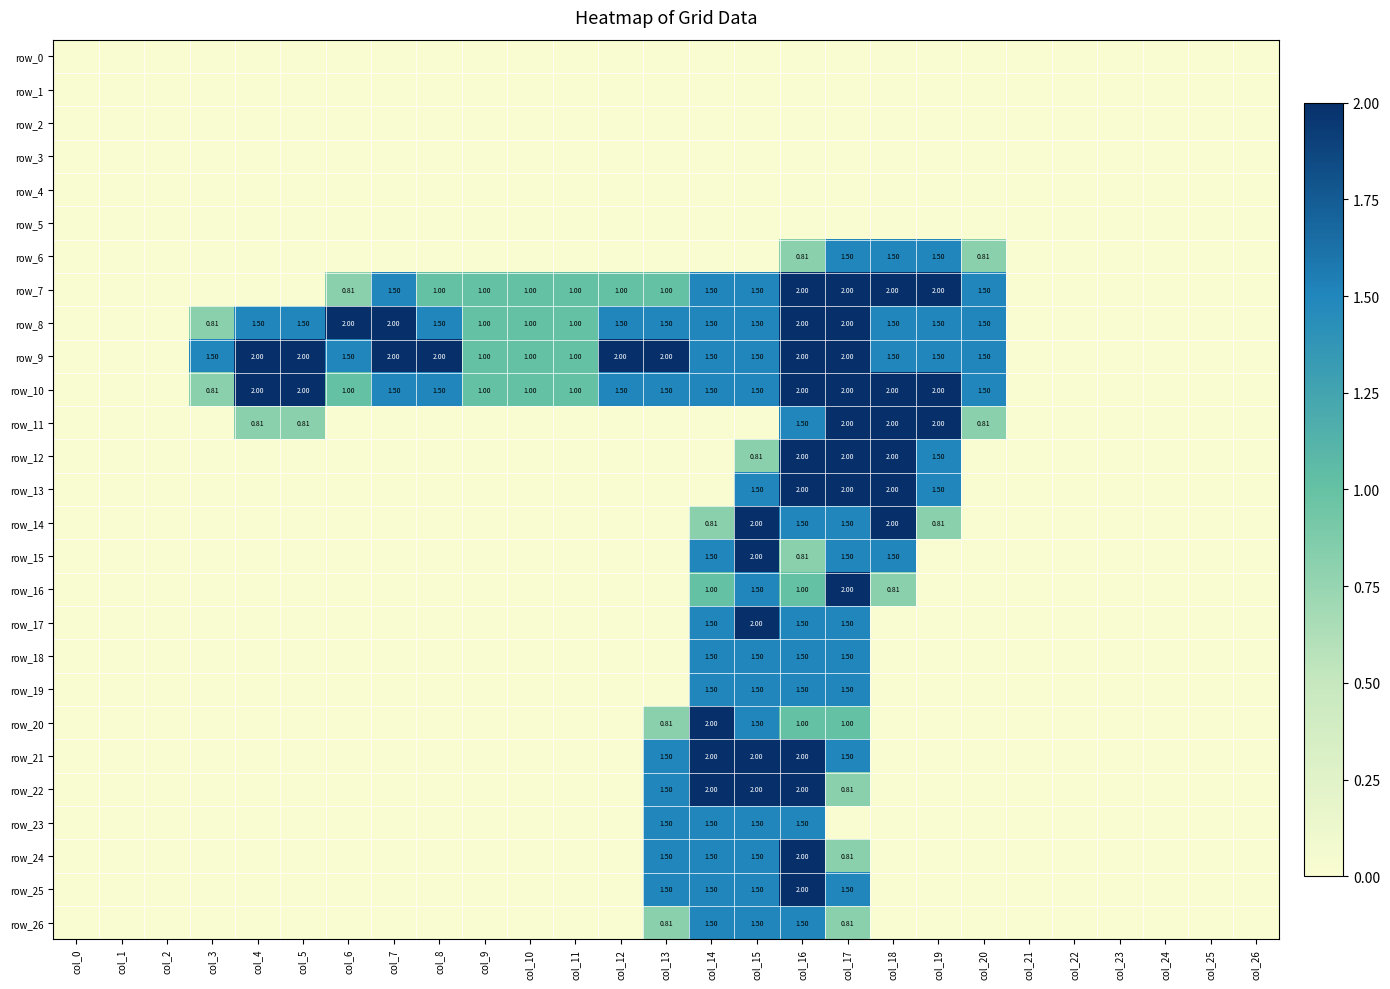

Which series has the largest range (max minus min)?

row_7